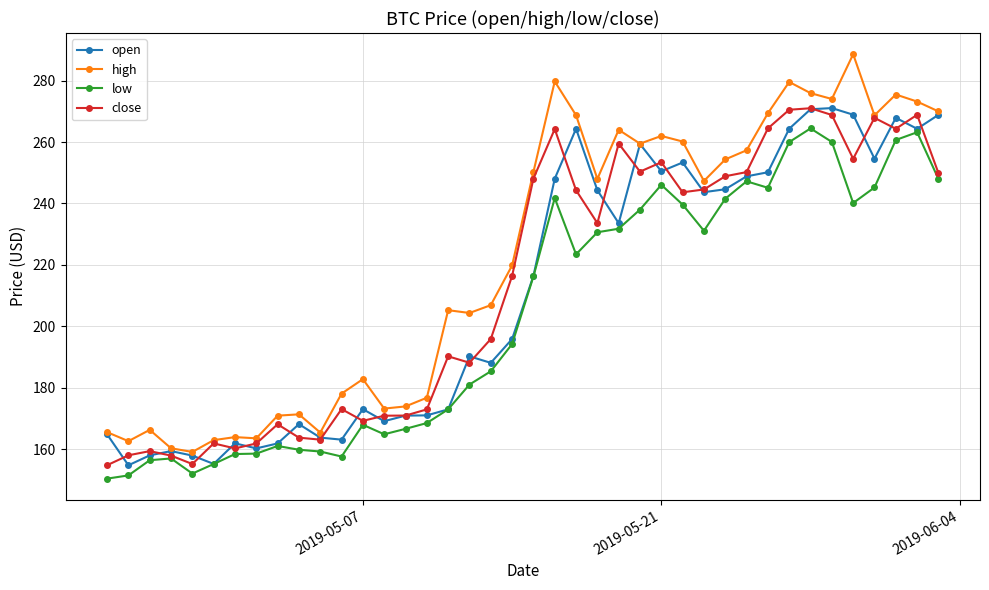

Count the number of categories in the chart.

40